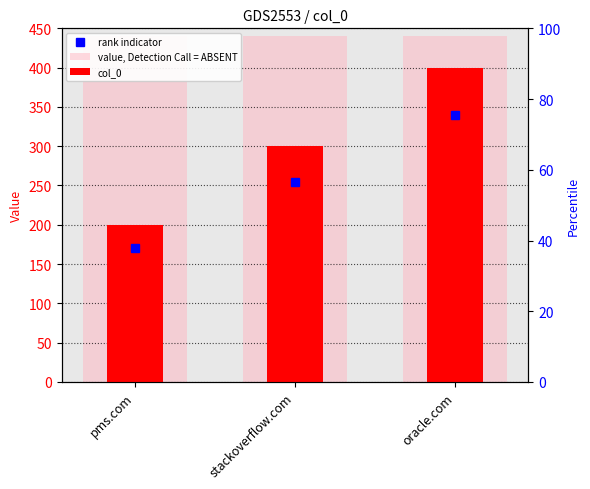

What is the minimum value for col_0?

200.0